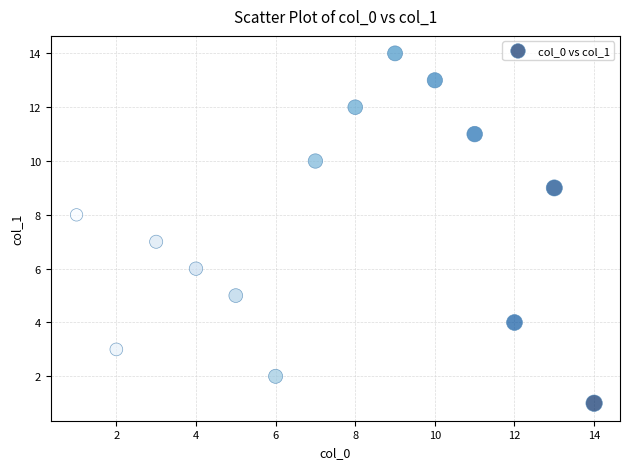

What is the range of X values (max minus min)?

13